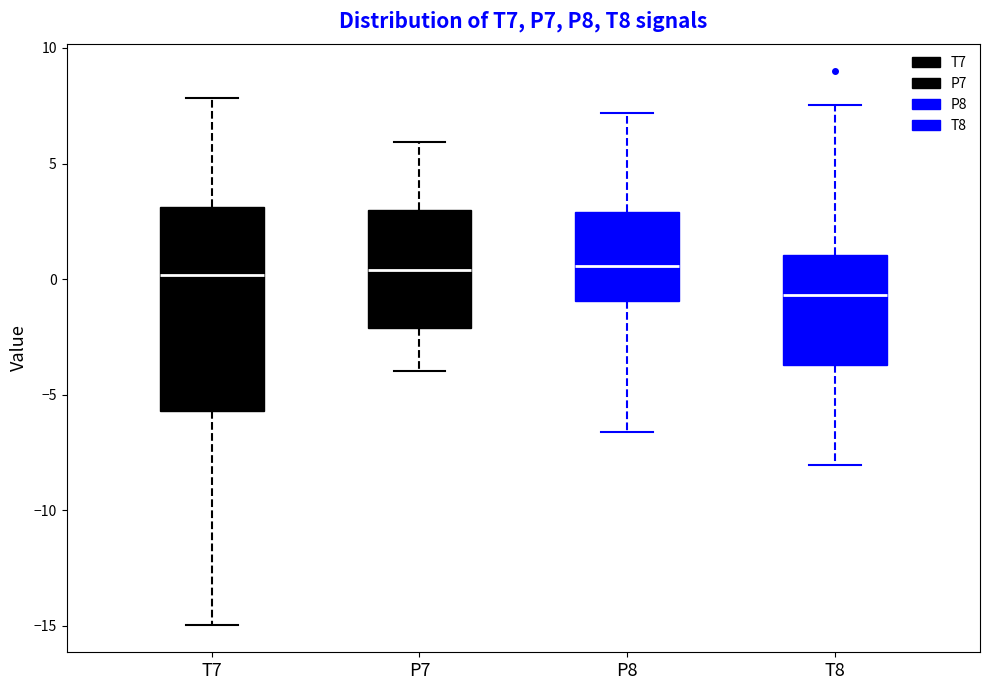

Which box's median line is the lowest?

T8